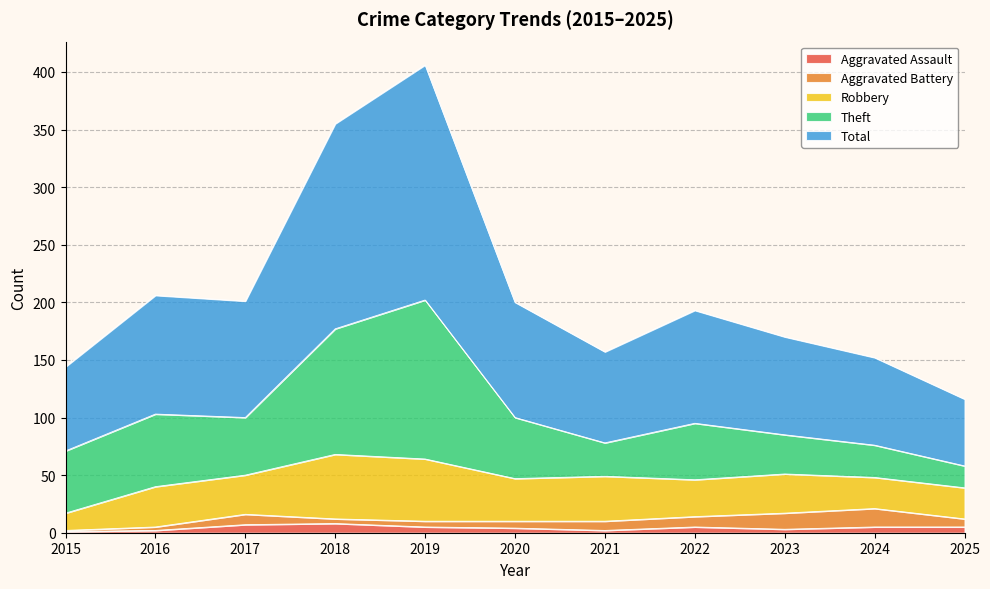

In Aggravated Battery, how many points are higher than both neighbors (excluding endpoints)?

2